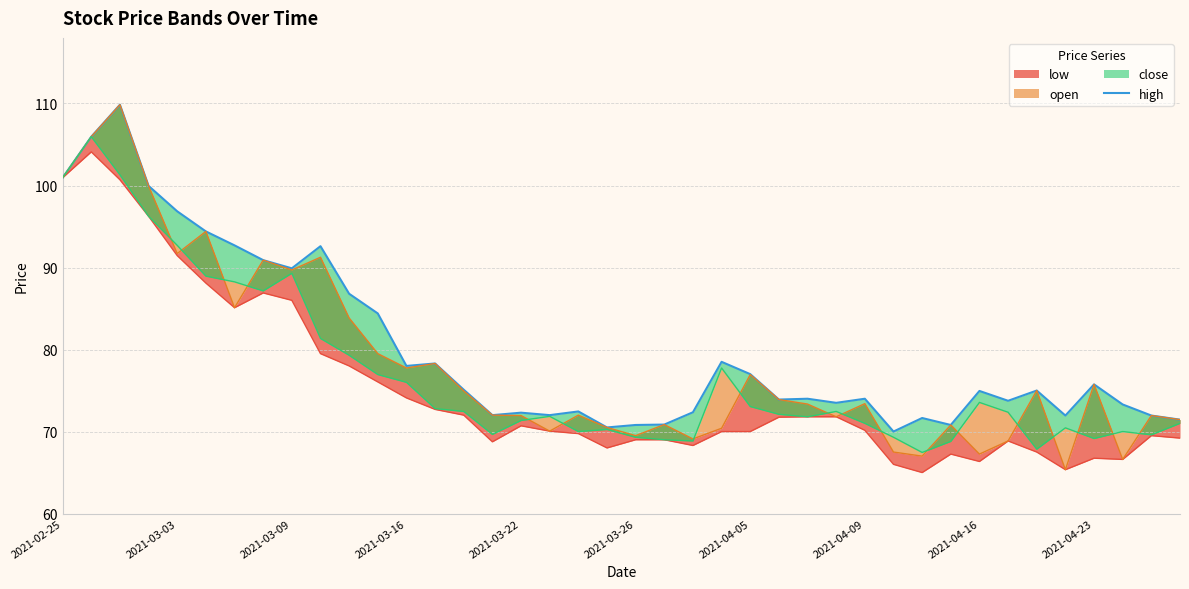

How many lines are shown in the chart?

1